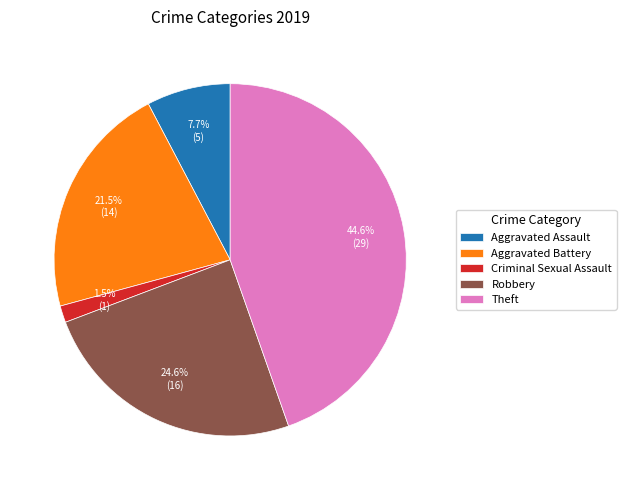

Which slice is the largest?

Theft